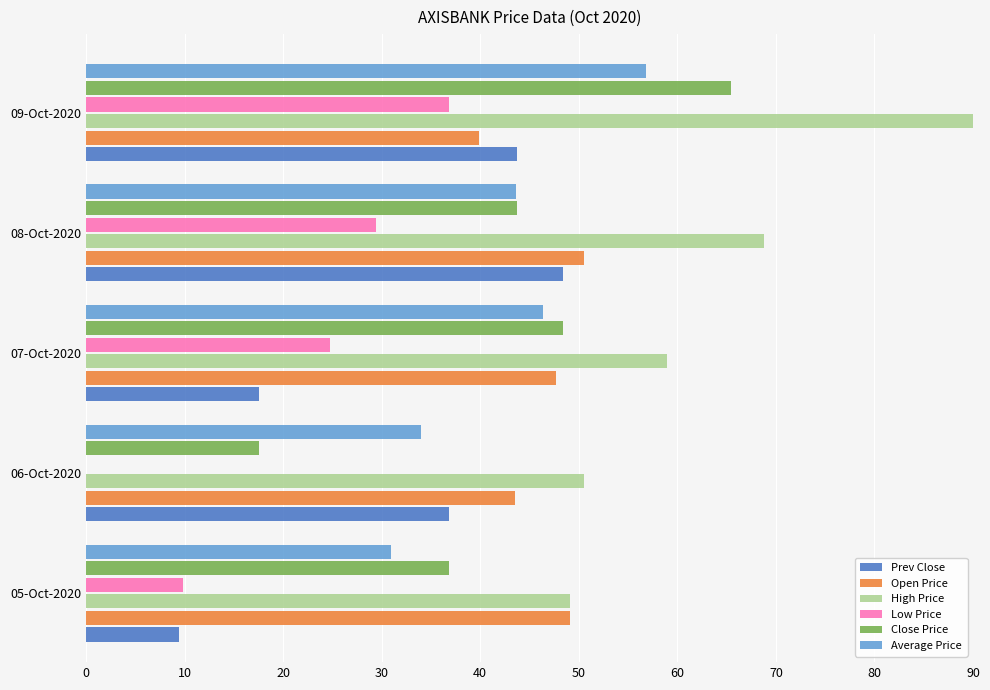

At which label is Prev Close closest to 28?

06-Oct-2020